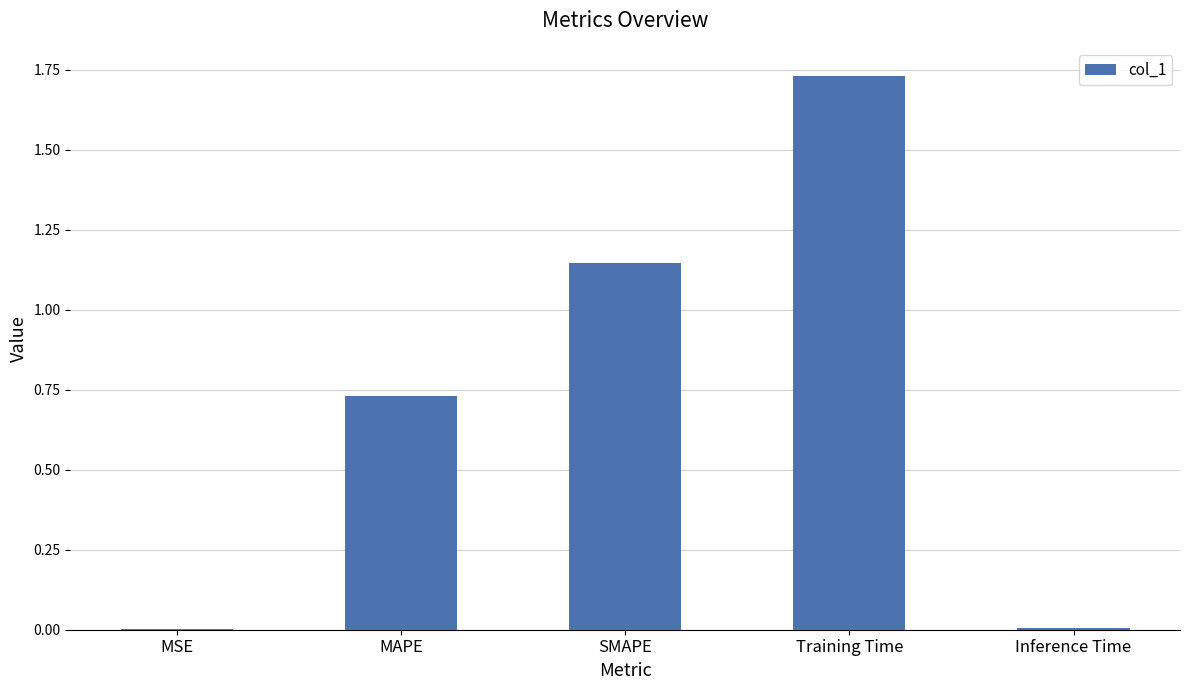

What is the sum of all values?

3.6